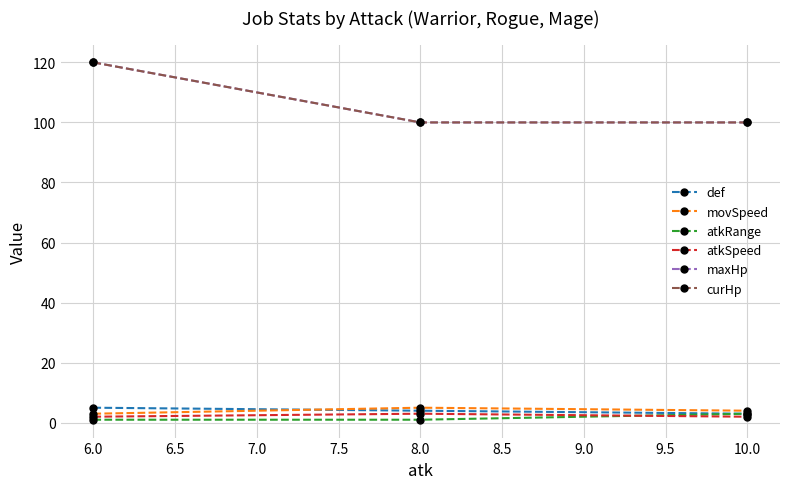

What is the value of the atkSpeed point at the 1st from the left?

2